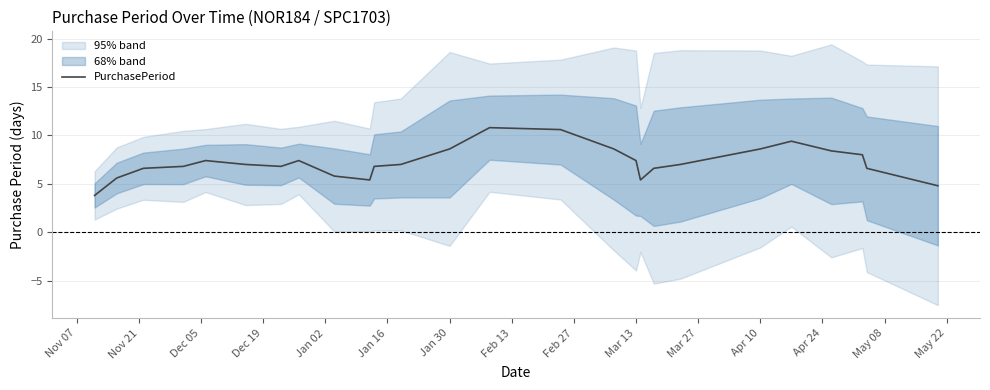

What is the maximum value for PurchasePeriod?

10.8